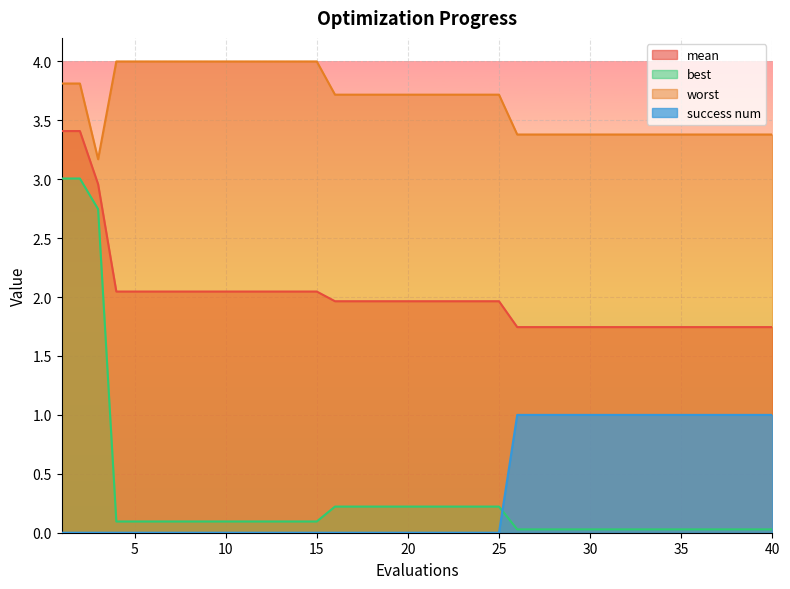

Which series has the largest total across all categories?

worst